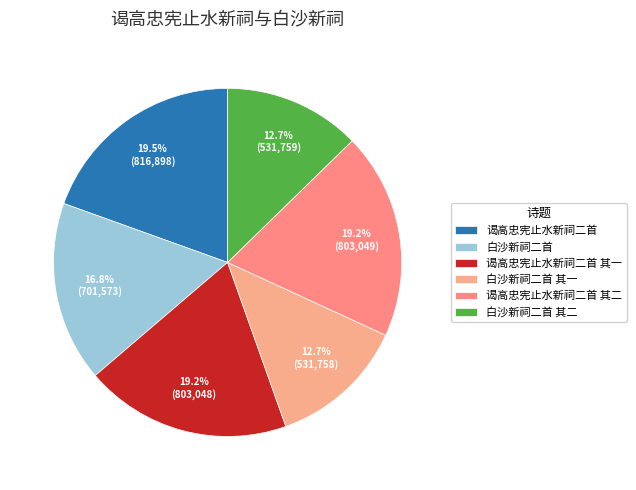

Which slice is the largest?

谒高忠宪止水新祠二首